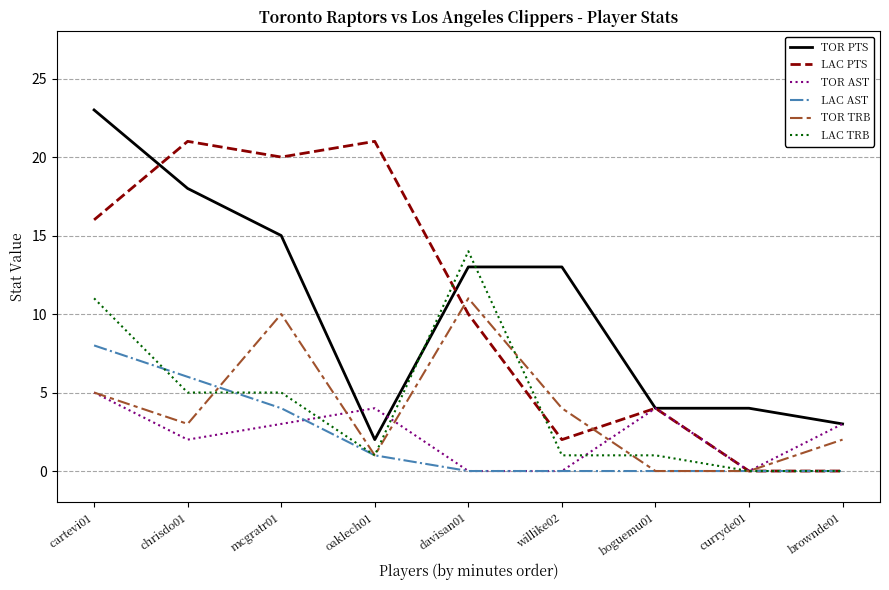

Is this an area chart (filled region under the line)?

No